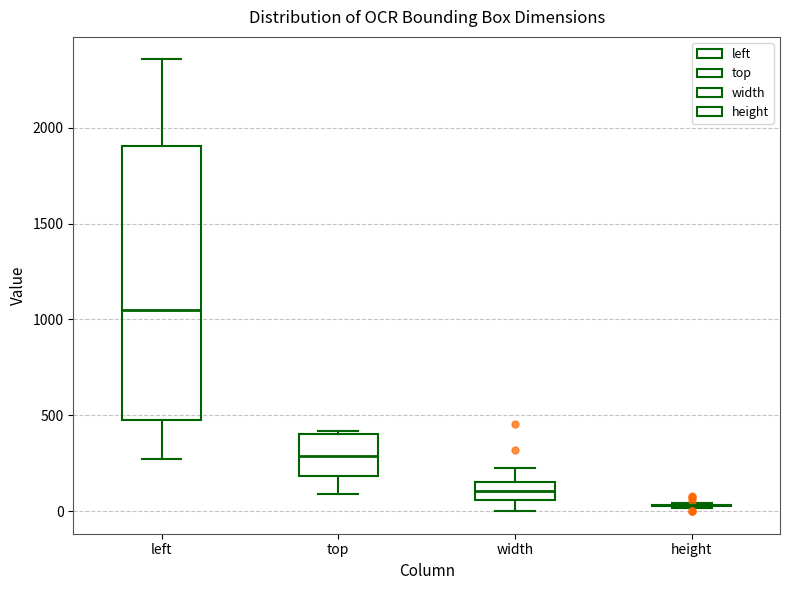

Reading left to right, transcribe this box plot: for each box, give where its median line is, the range the box spans, and where its two whiskers end, as read against the y-axis. The values are not printed on the chart, so give them approximately, as read against the axis.

left: median 1050, box 500 to 1900, whiskers 300 to 2350
top: median 300, box 200 to 400, whiskers 100 to 400
width: median 100, box 50 to 150, whiskers 0 to 250
height: box collapsed to a line at 50, whiskers 0 to 50